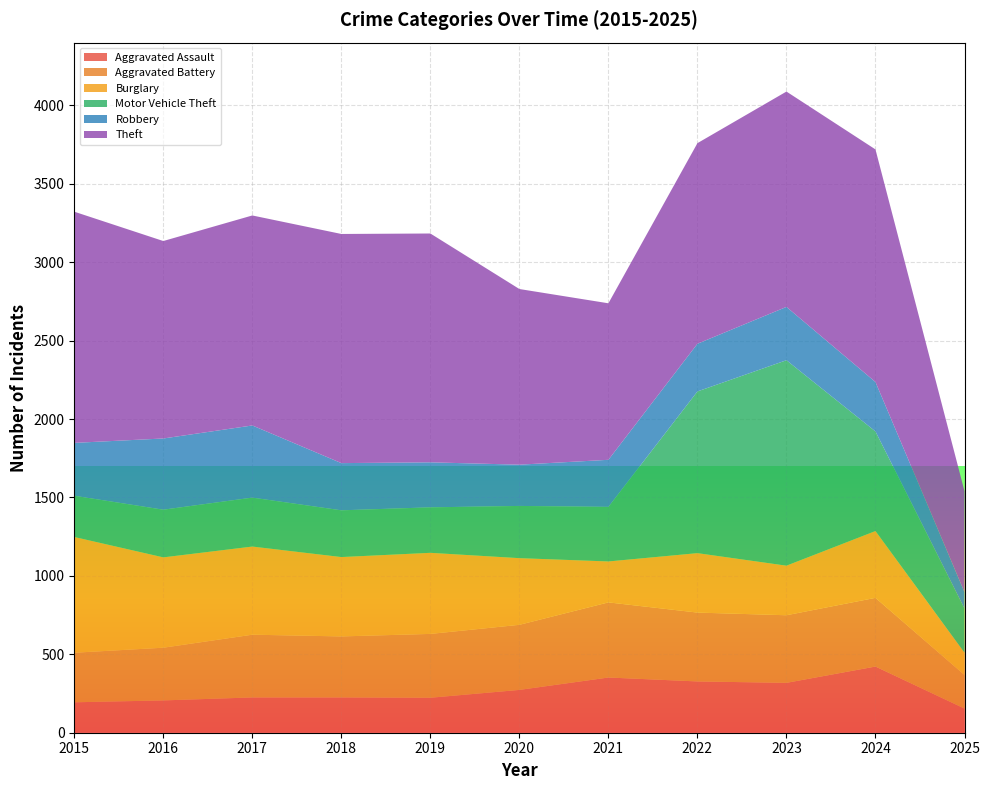

Reading right to left, what are all the values shown in this chart?

Aggravated Assault: 154	422	318	327	352	273	223	225	225	206	194
Aggravated Battery: 214	438	431	439	479	415	407	389	400	336	316
Burglary: 142	426	316	379	261	425	517	506	562	576	738
Motor Vehicle Theft: 282	635	1310	1031	348	333	290	298	312	304	263
Robbery: 104	315	340	304	300	263	287	301	460	454	337
Theft: 644	1483	1373	1279	998	1120	1459	1461	1339	1259	1474